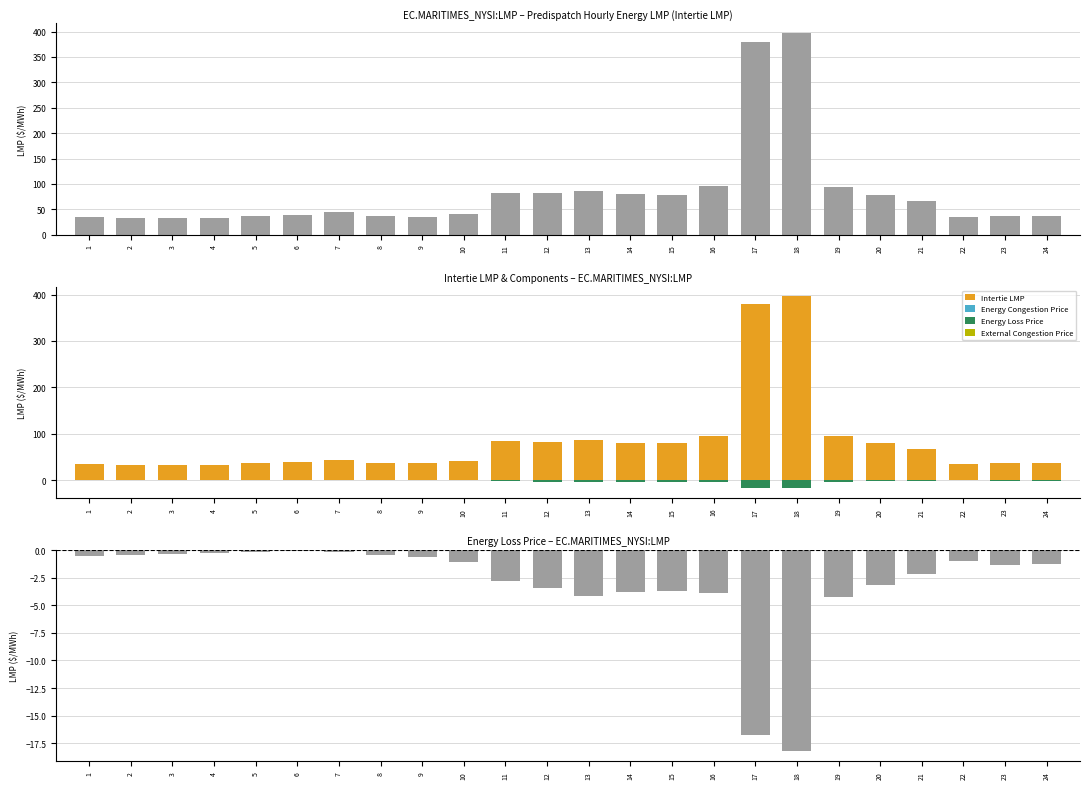

What is the total value across all series at 4?

32.8